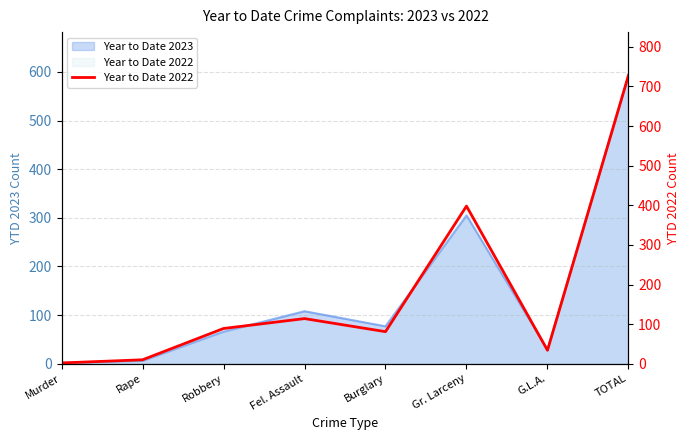

What is the difference between the maximum and minimum values?

726